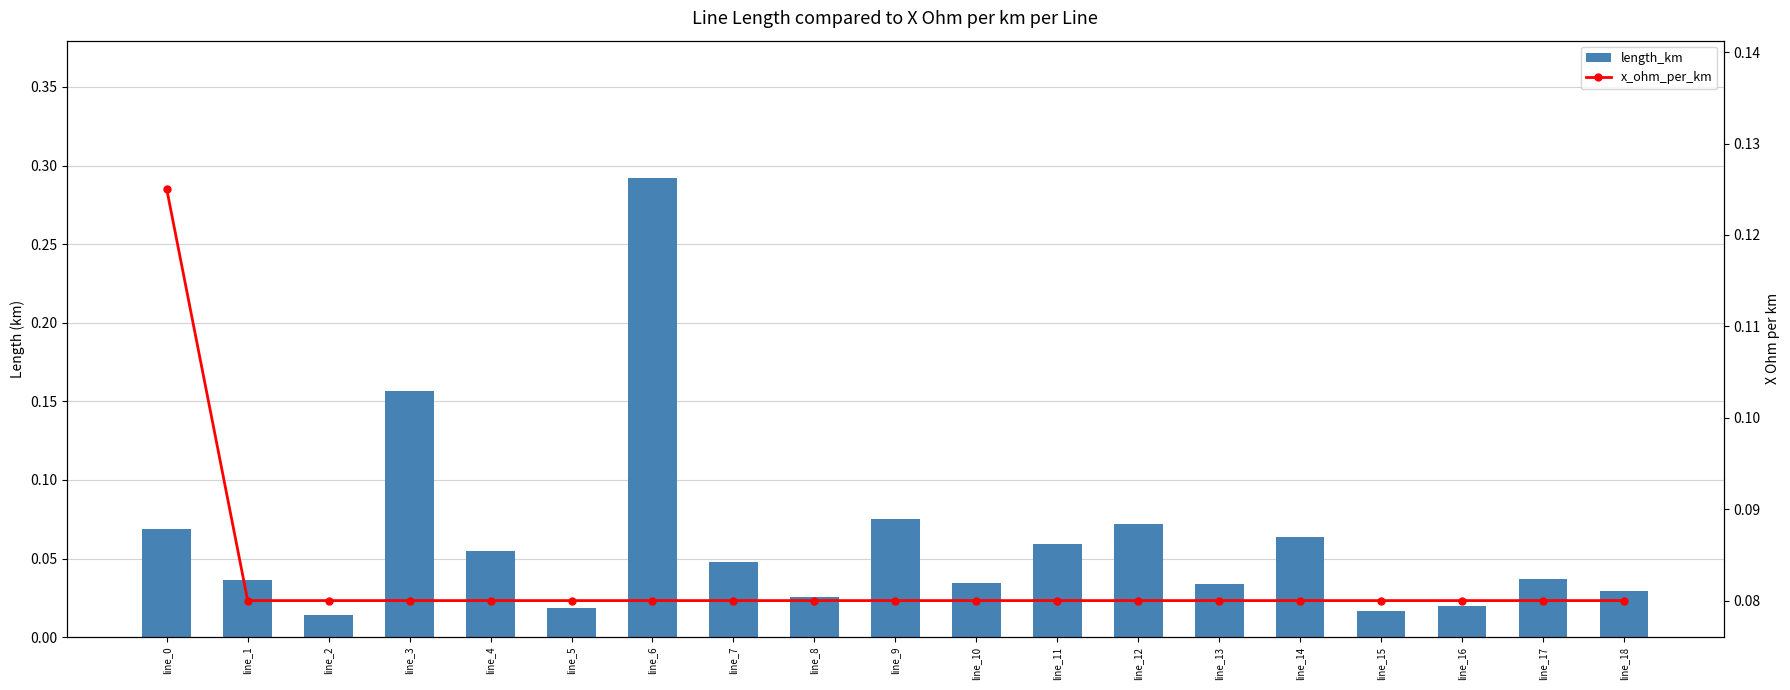

Rank the categories by length_km value from lowest to highest.

line_2, line_15, line_5, line_16, line_8, line_18, line_13, line_10, line_1, line_17, line_7, line_4, line_11, line_14, line_0, line_12, line_9, line_3, line_6